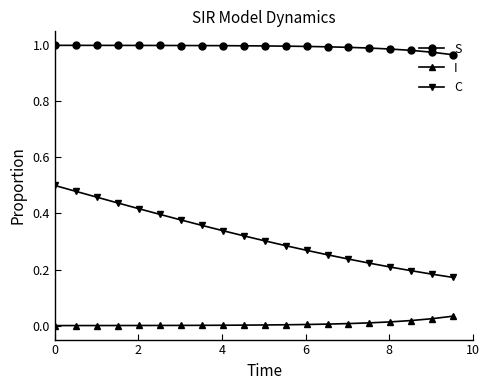

True or false: C and S intersect in this chart.

False